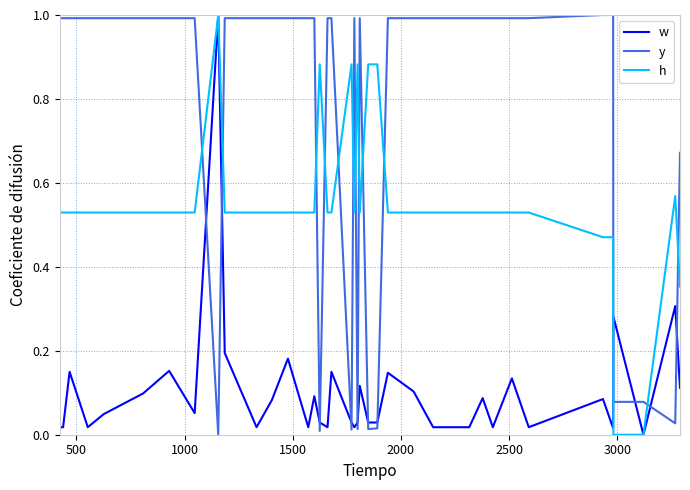

What is the difference between the maximum and minimum values in the y series?

1.0